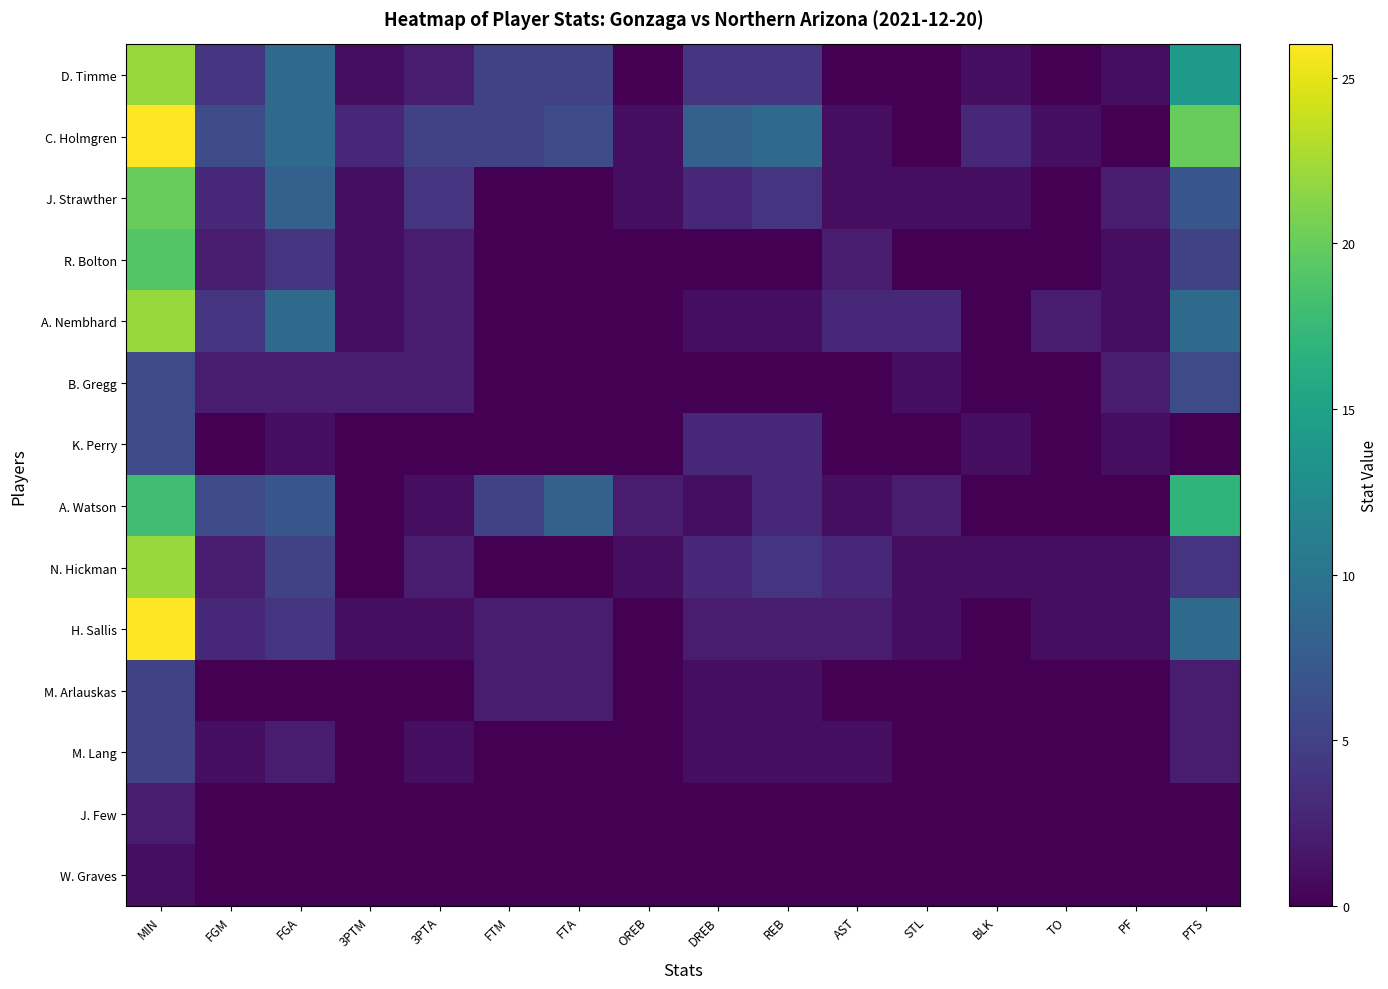

At which category is the sum across all series the highest?

MIN